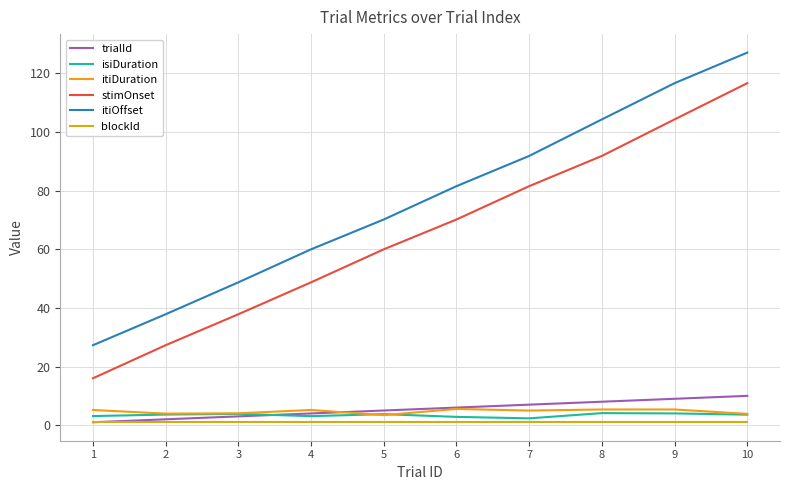

Is this an area chart (filled region under the line)?

No